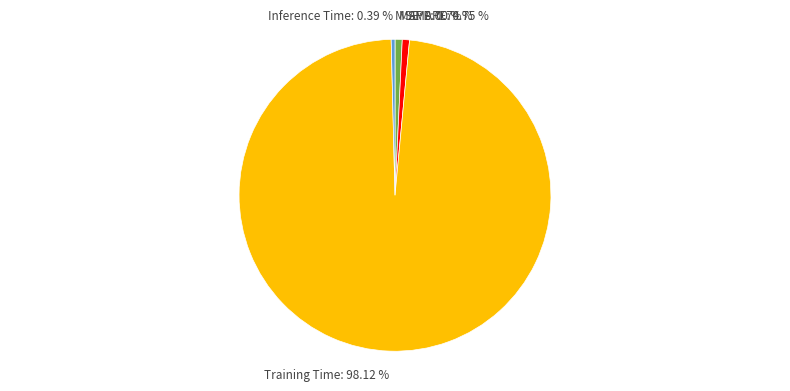

True or false: SMAPE accounts for 1% of the total.

True